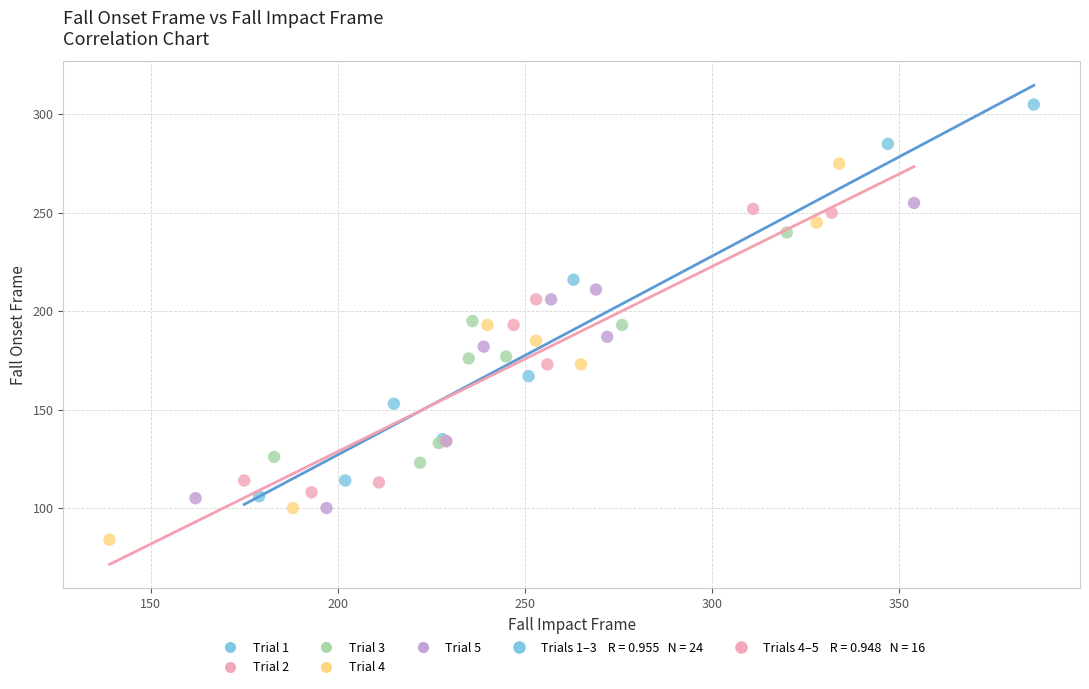

Which series reaches the maximum Y coordinate?

Trial 1